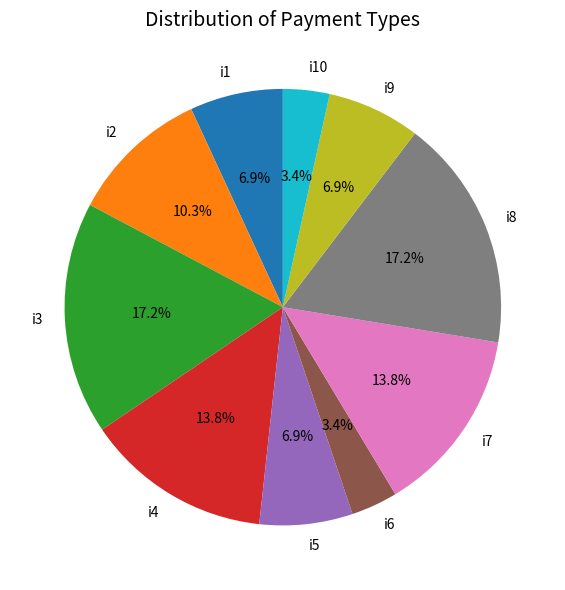

To the nearest percent, what is the average slice percentage?

10%